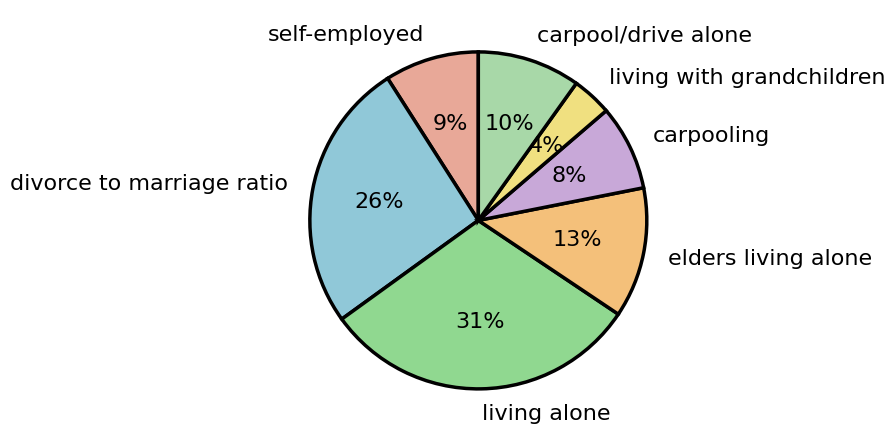

Is elders living alone the majority of the pie?

No